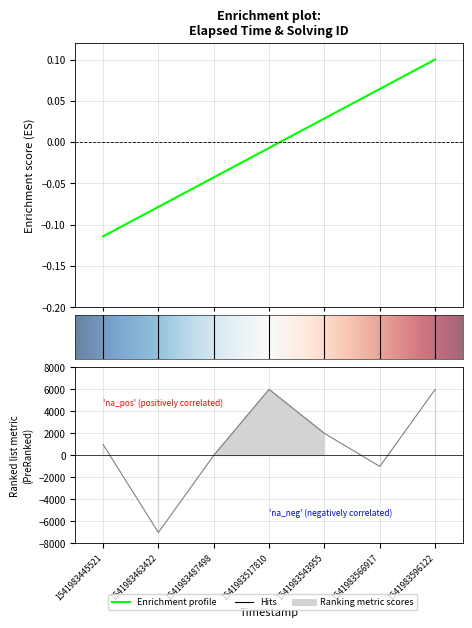

What is the lowest value of the elapsed_time series?

-7000.0